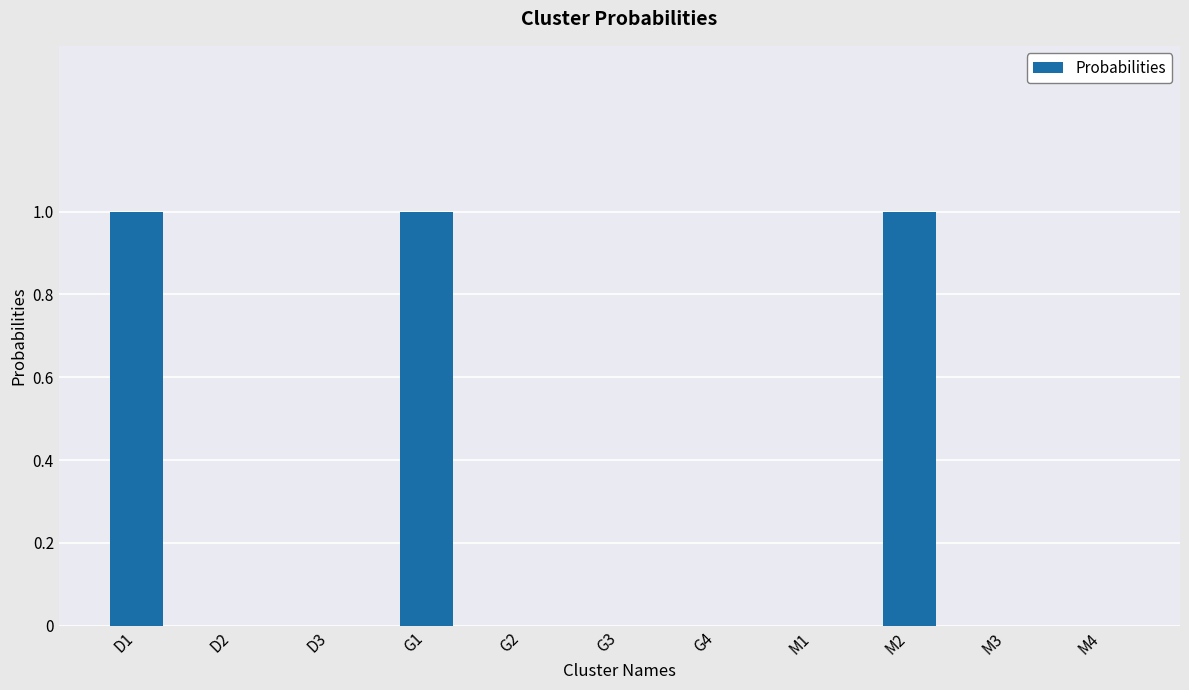

Does the chart contain stacked bars?

No